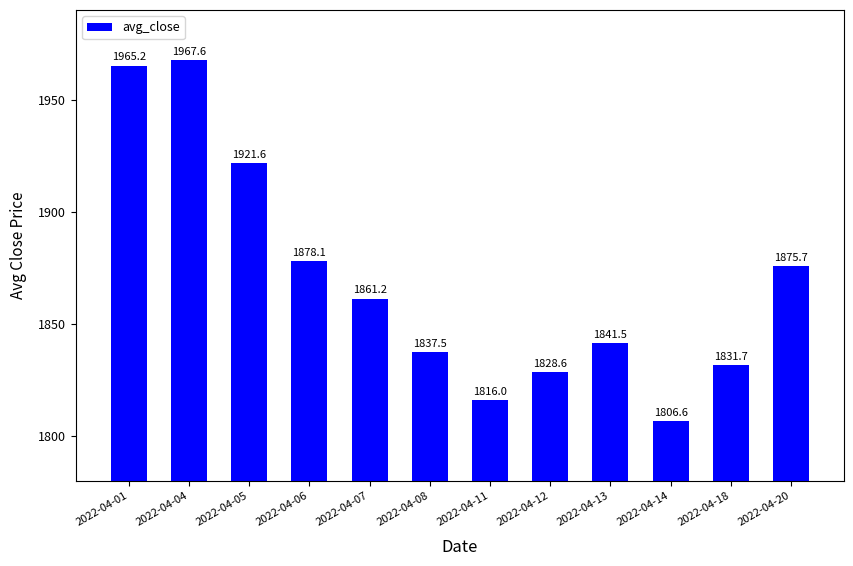

What is the smallest value displayed?

1806.6